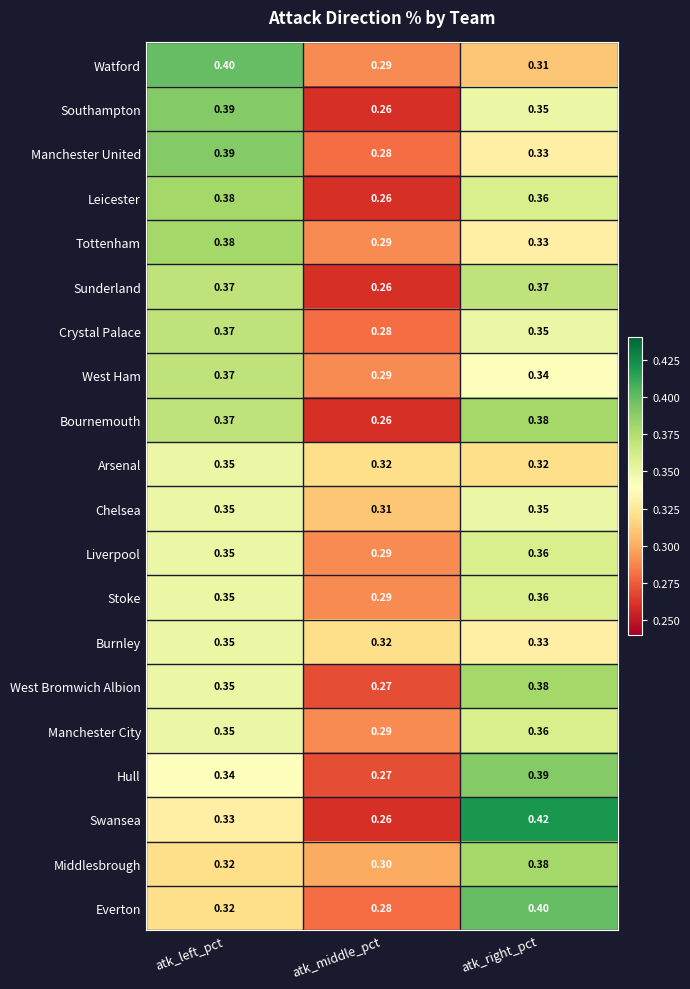

At which category is the sum across all series the highest?

atk_left_pct